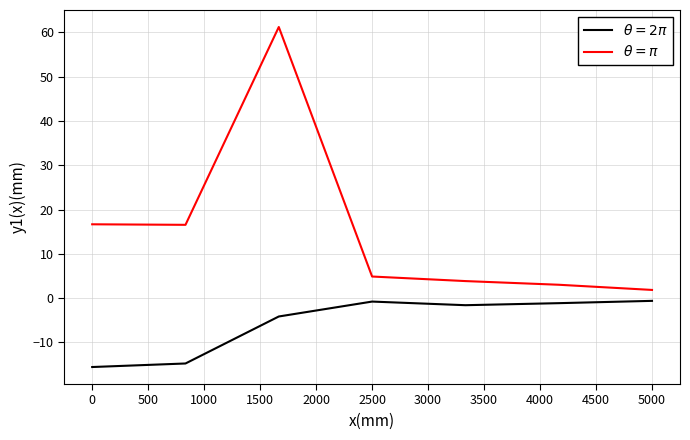

Does the chart display data point markers on the line(s)?

No